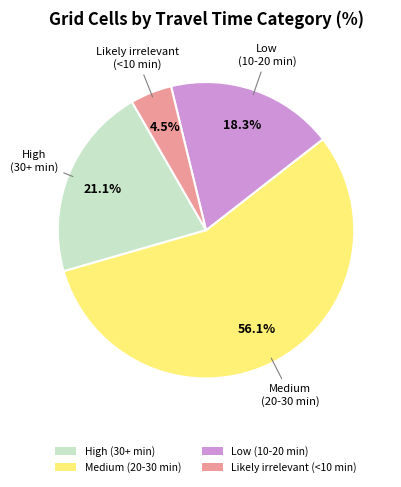

Between Likely irrelevant (<10 min) and Medium (20-30 min), which is larger?

Medium (20-30 min)